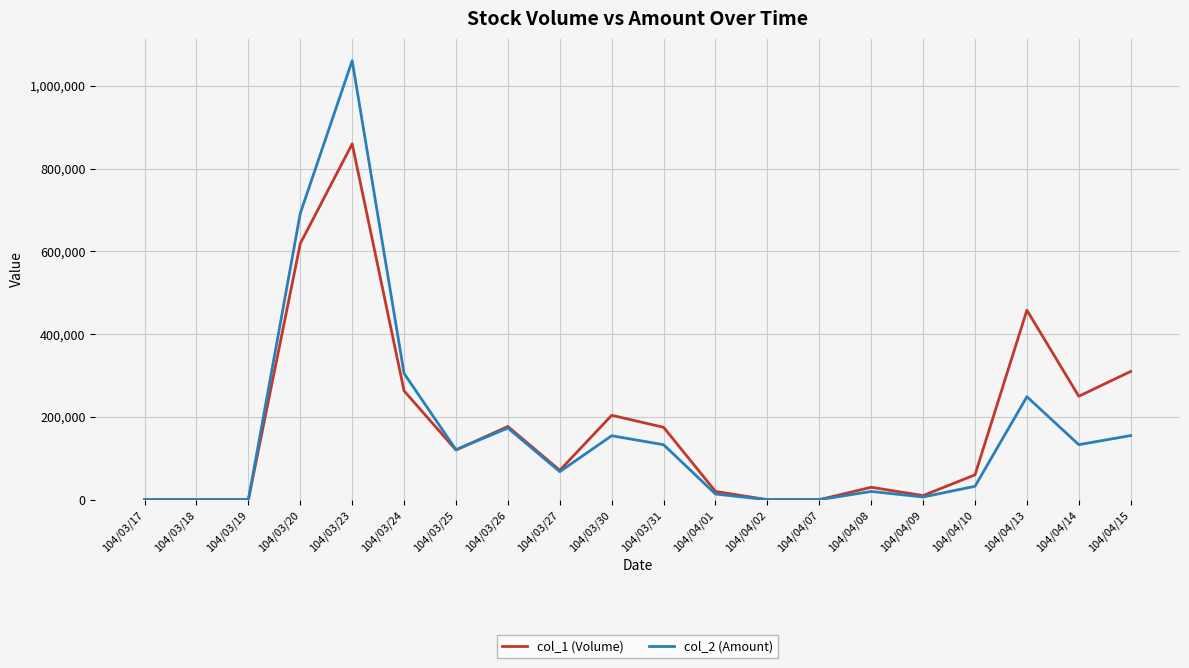

What is the total value across all series at 104/04/10?

92400